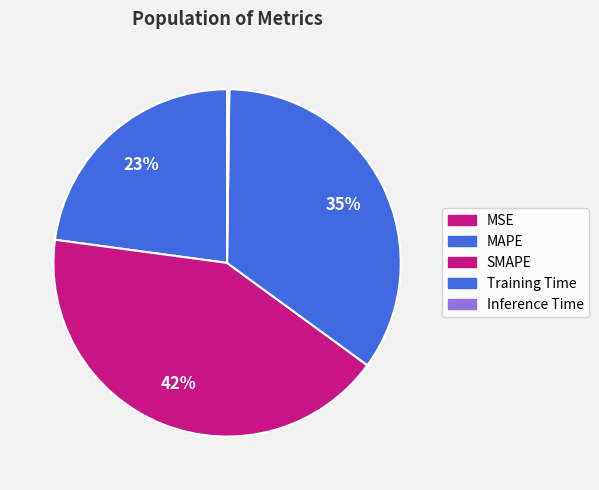

How many segments does this pie chart have?

5